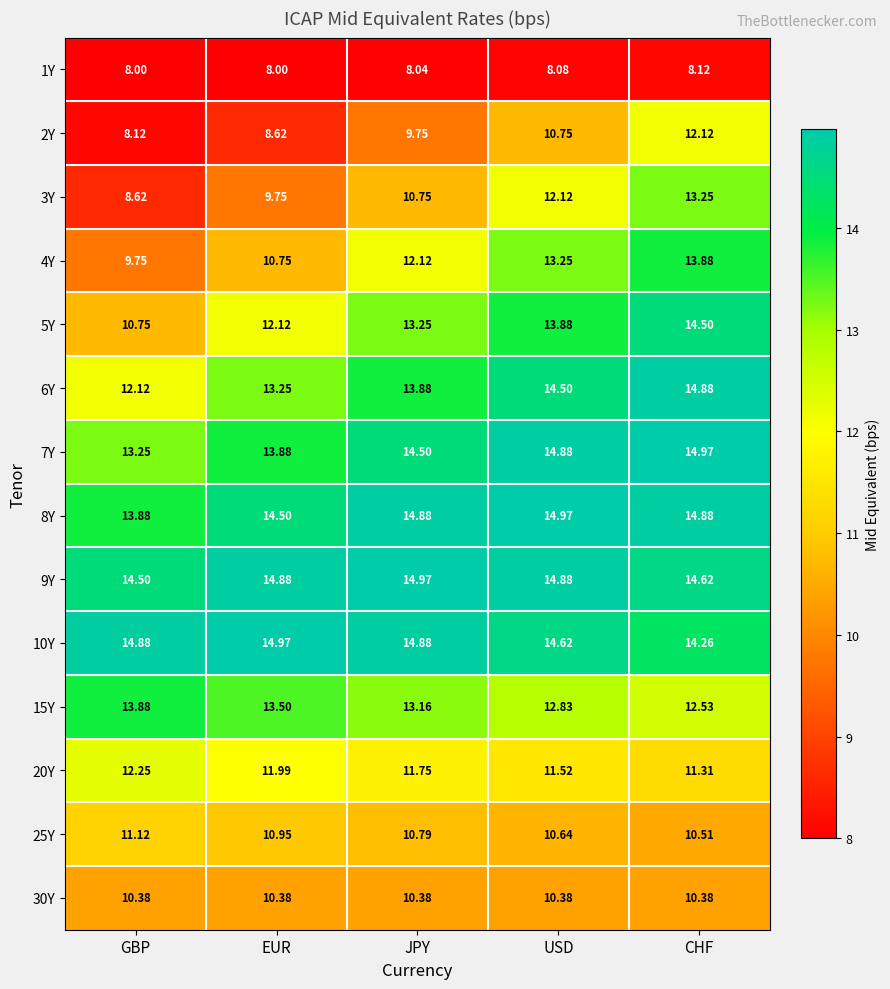

Is the value of 15Y at JPY greater than the value of 6Y at JPY?

No